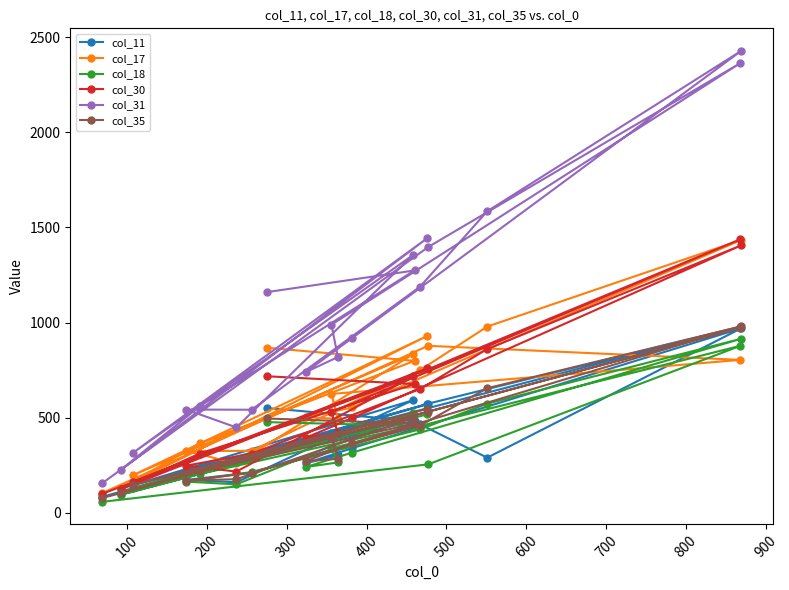

Is this an area chart (filled region under the line)?

No